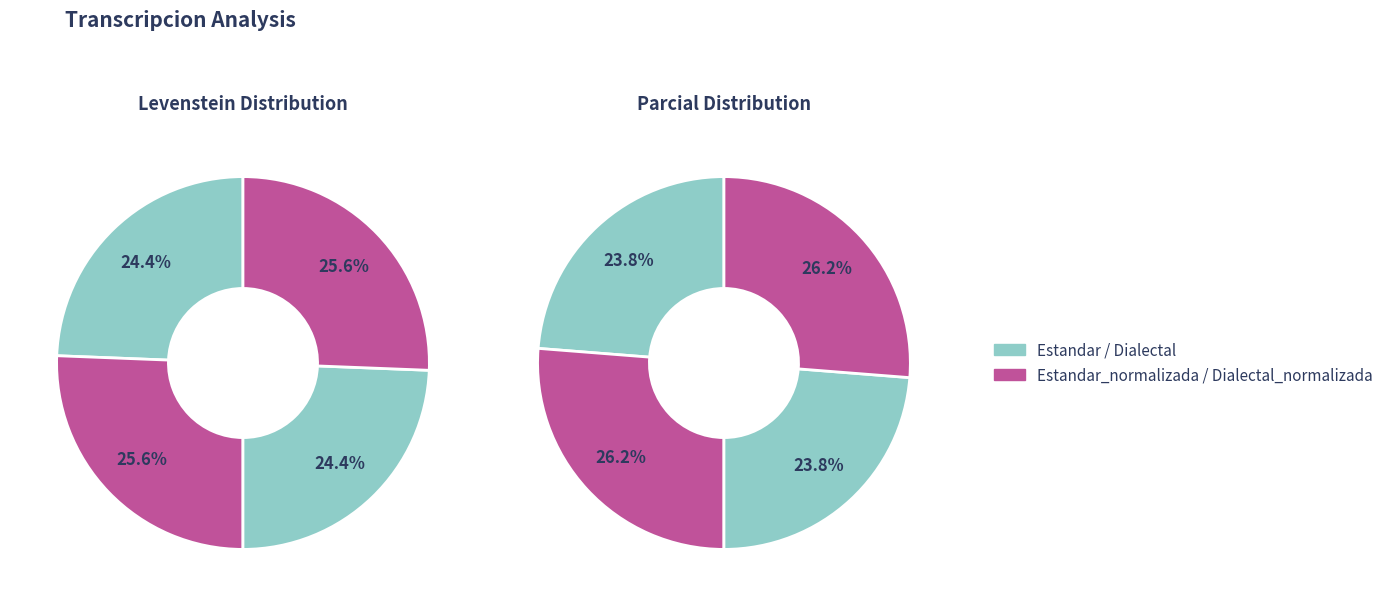

What percentage do Estandar and Dialectal_normalizada together represent?

50.0%